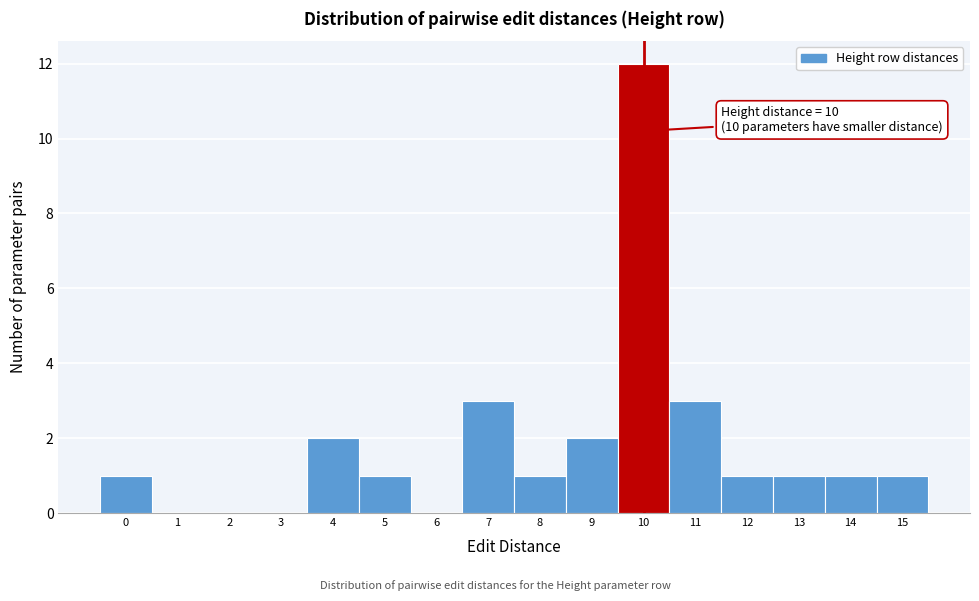

Which range on the x-axis has the tallest bar?

9.5 to 10.5